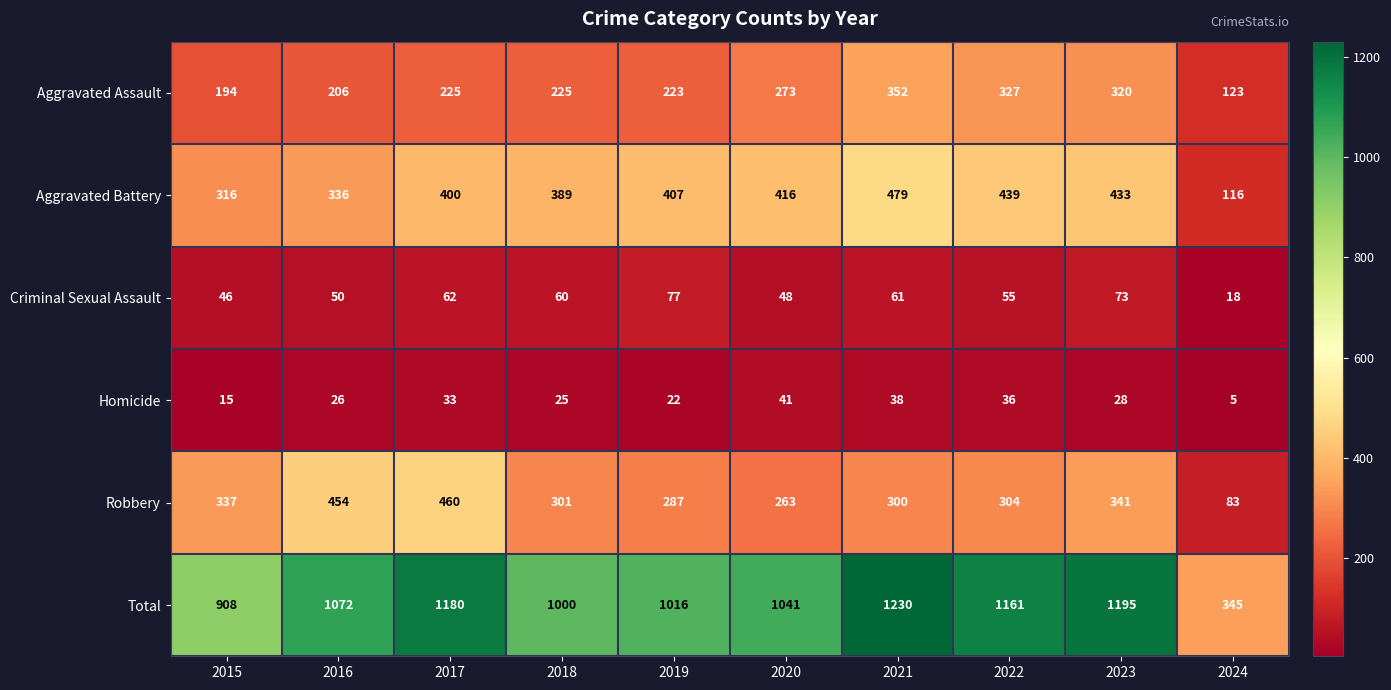

At which category is the sum across all series the highest?

2021